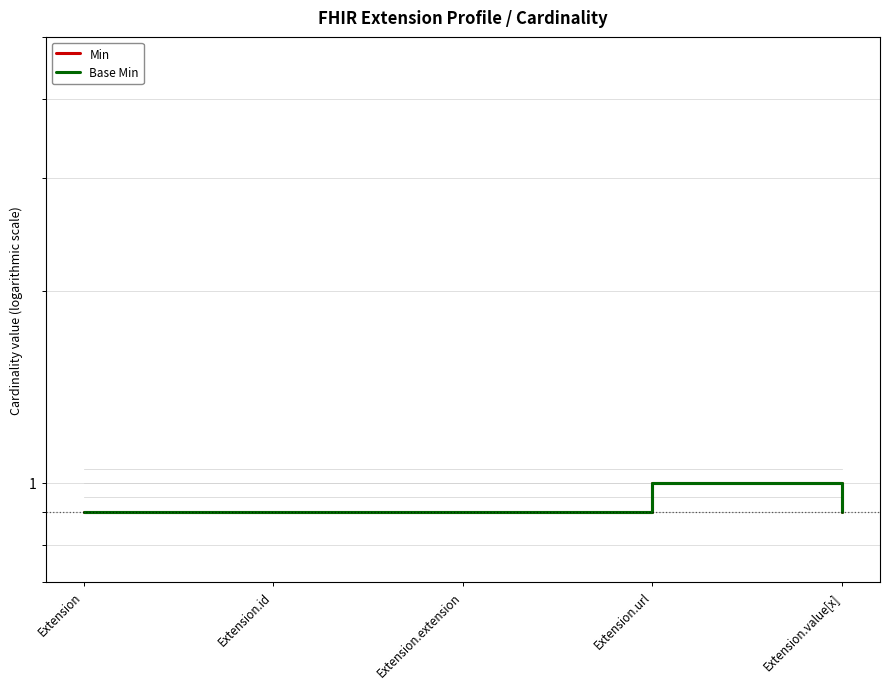

What is the average value of the Base Min series?

0.9